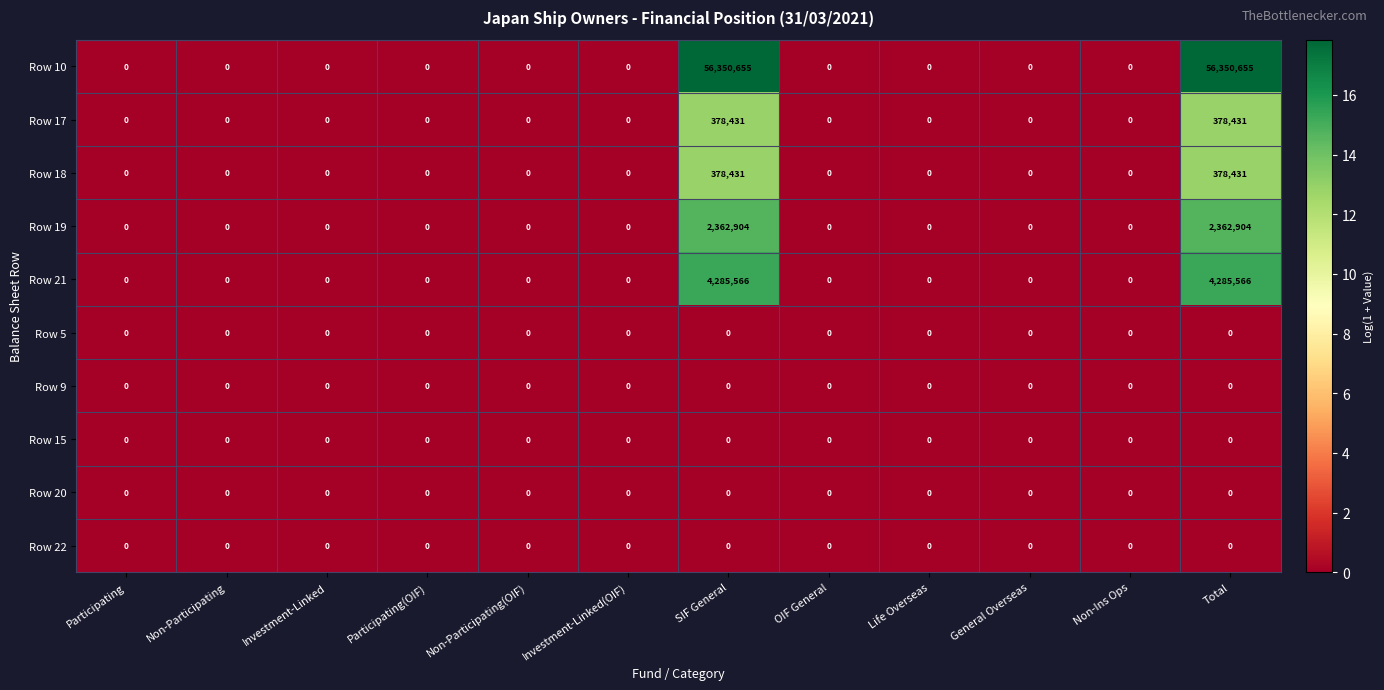

Which series has the largest total across all categories?

Row 10